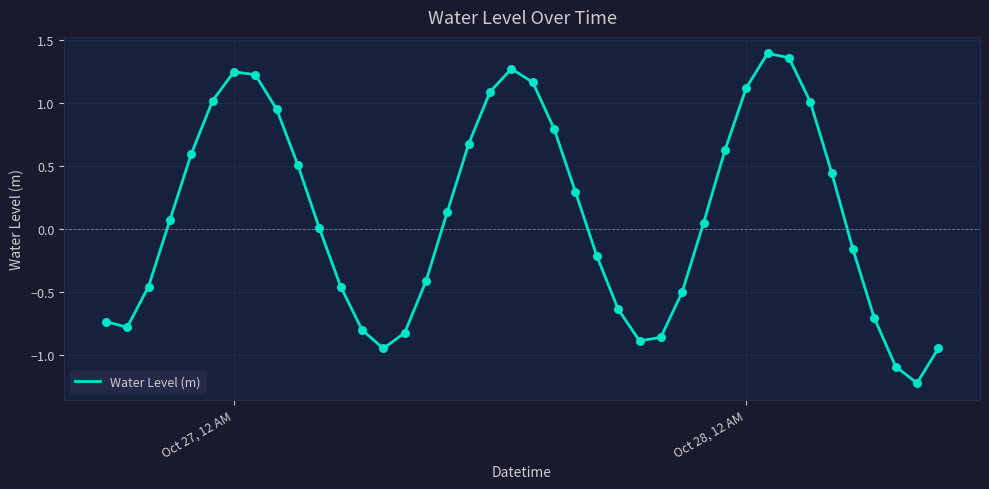

What is the difference between the maximum and minimum values?

2.6